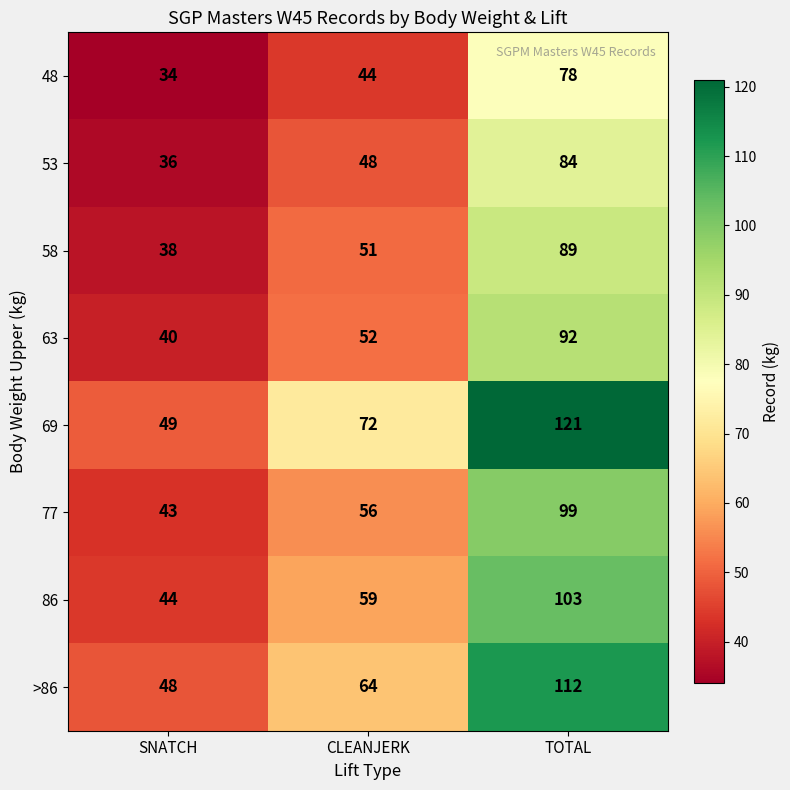

How many series are shown in this chart?

8